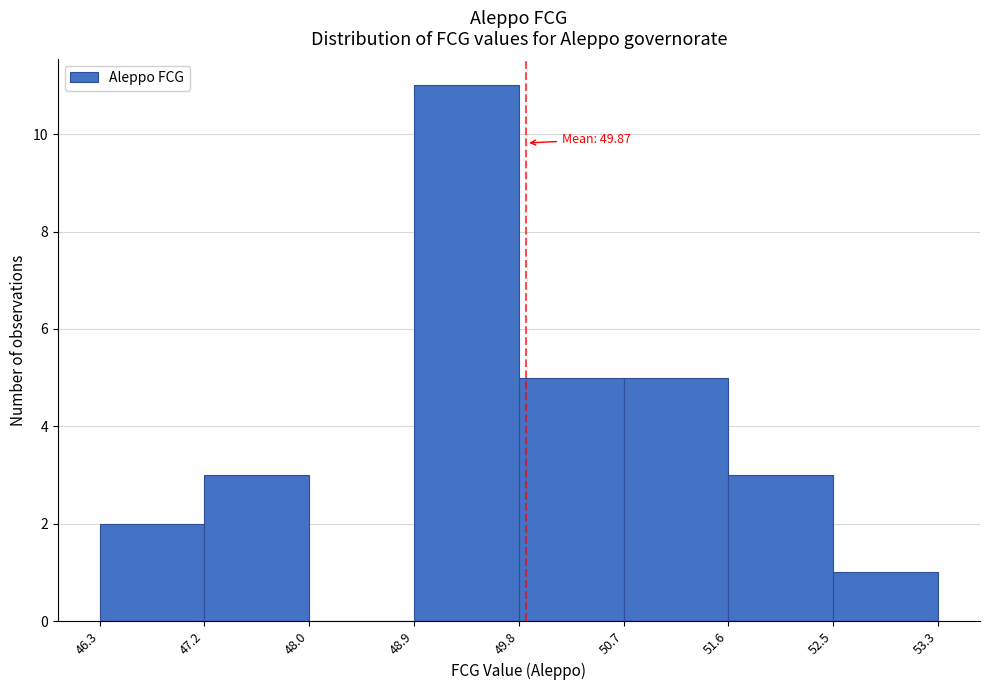

Which range on the x-axis has the tallest bar?

48.9 to 49.8